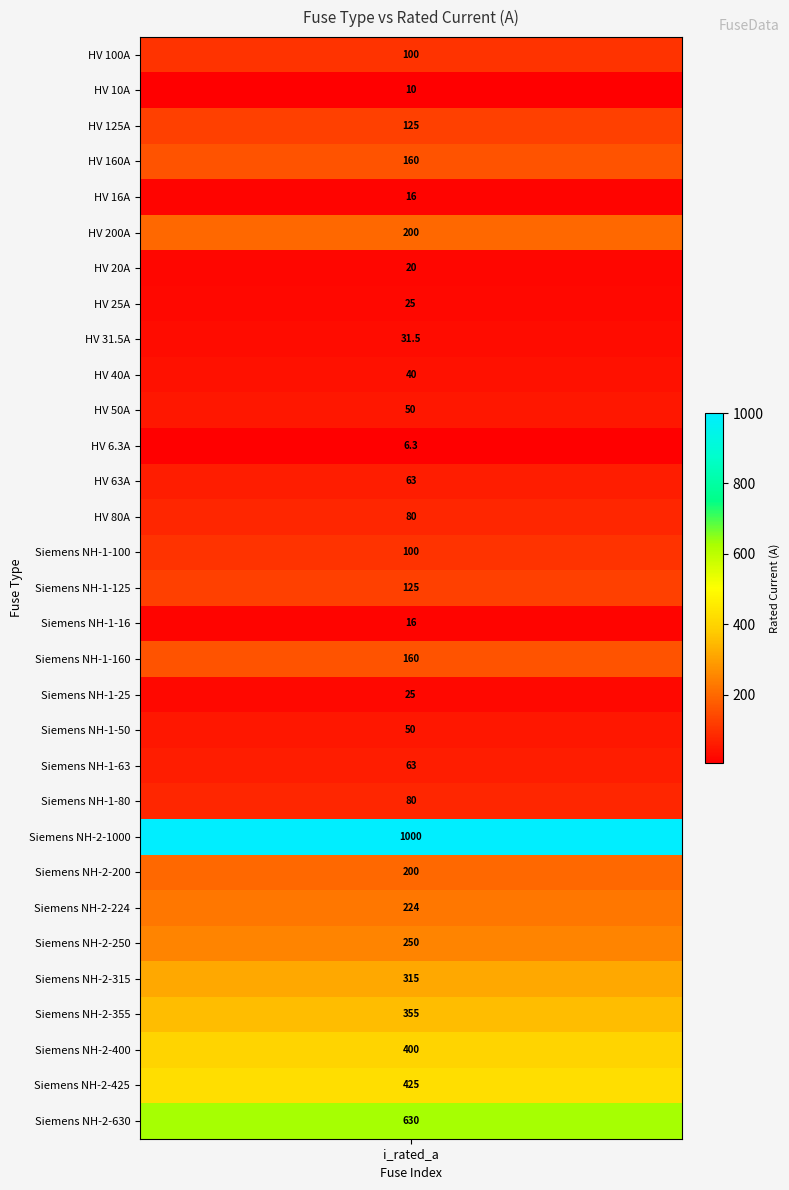

What value does the data have at 26?

315.0